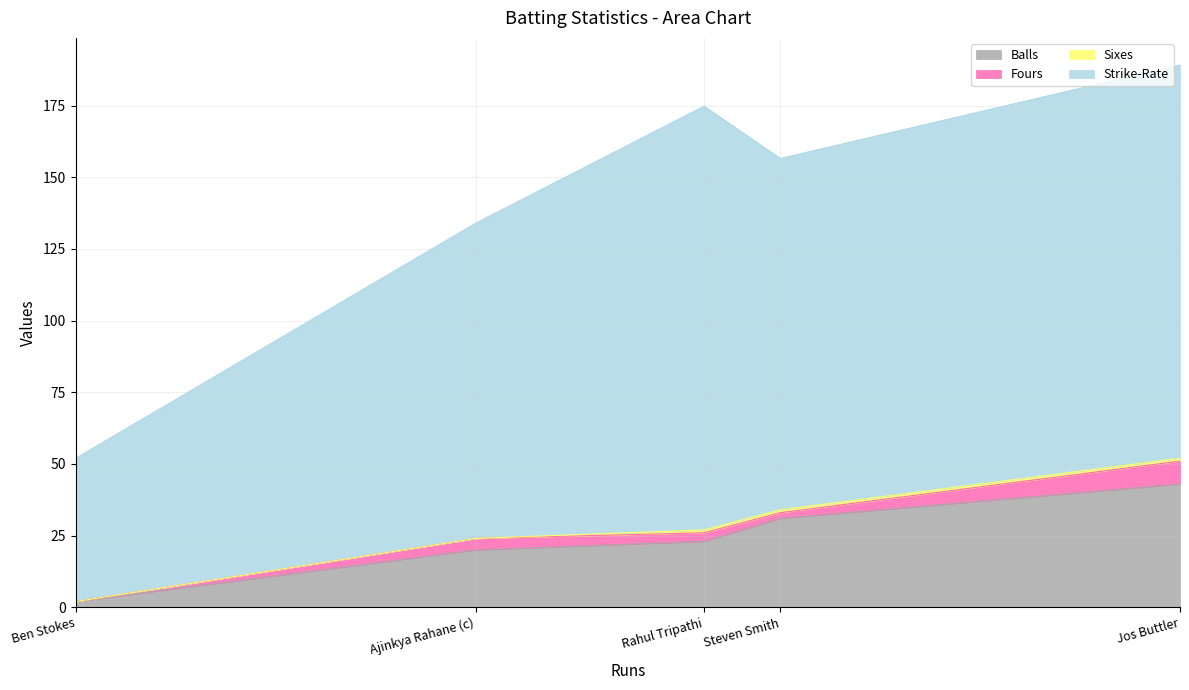

What is the sum of all Balls values?

119.0